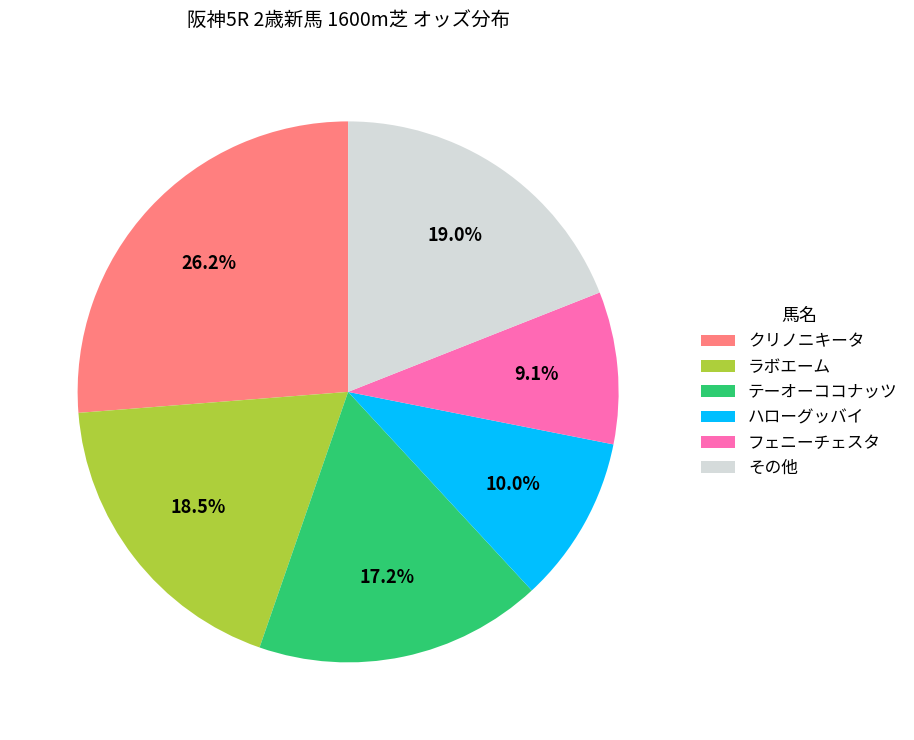

What portion of the pie excludes テーオーココナッツ?

82.8%